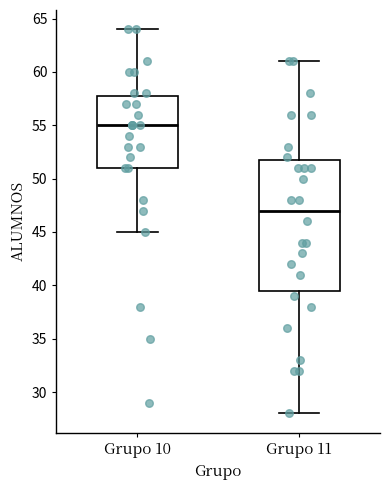

Reading left to right, read every box against the y-axis: the position of its median line, the range the box covers, and the ends of its whiskers. The values are not printed on the chart, so give them approximately, as read against the axis.

Grupo 10: median 55.0, box 51.0 to 58.0, whiskers 45.0 to 64.0
Grupo 11: median 47.0, box 39.5 to 52.0, whiskers 28.0 to 61.0